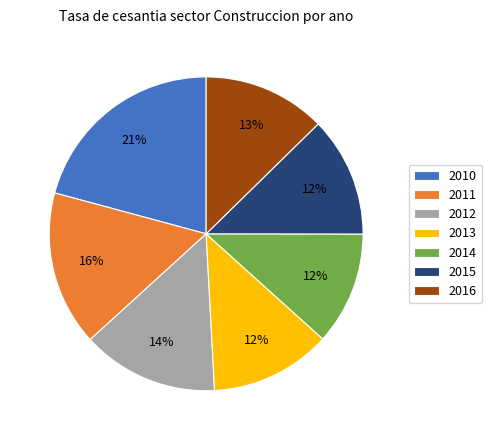

Between 2010 and 2013, which is larger?

2010